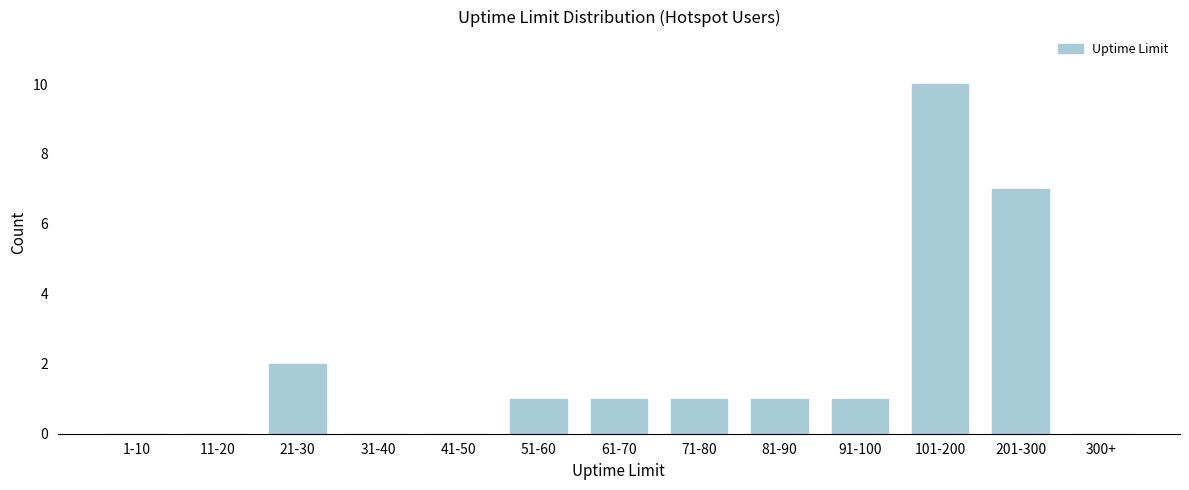

Reading left to right, extract all data points from this chart.

1-10=0	11-20=0	21-30=2	31-40=0	41-50=0	51-60=1	61-70=1	71-80=1	81-90=1	91-100=1	101-200=10	201-300=7	300+=0